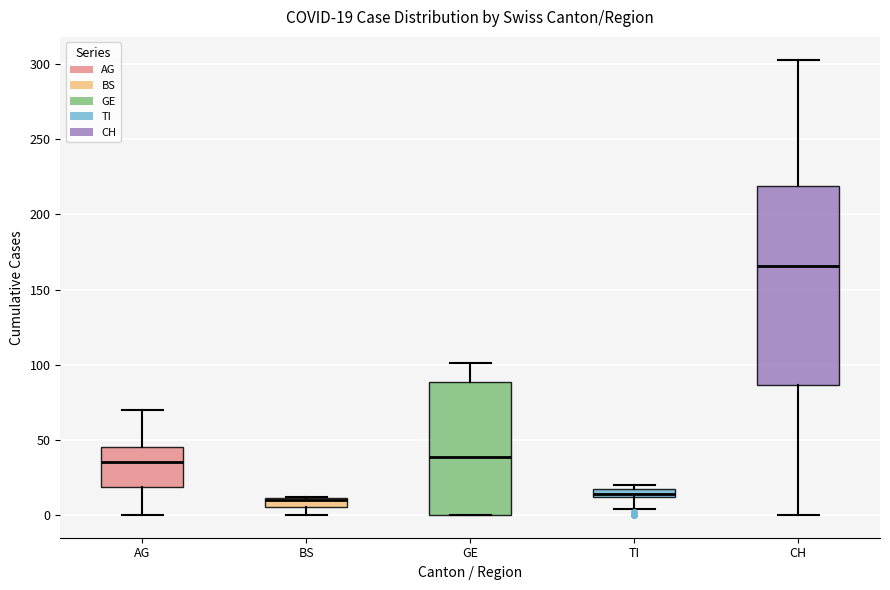

Comparing the boxes themselves (not the whiskers), which one is the tallest?

CH